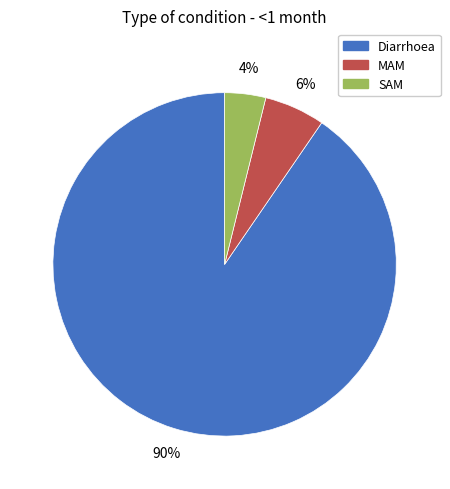

How many segments does this pie chart have?

3